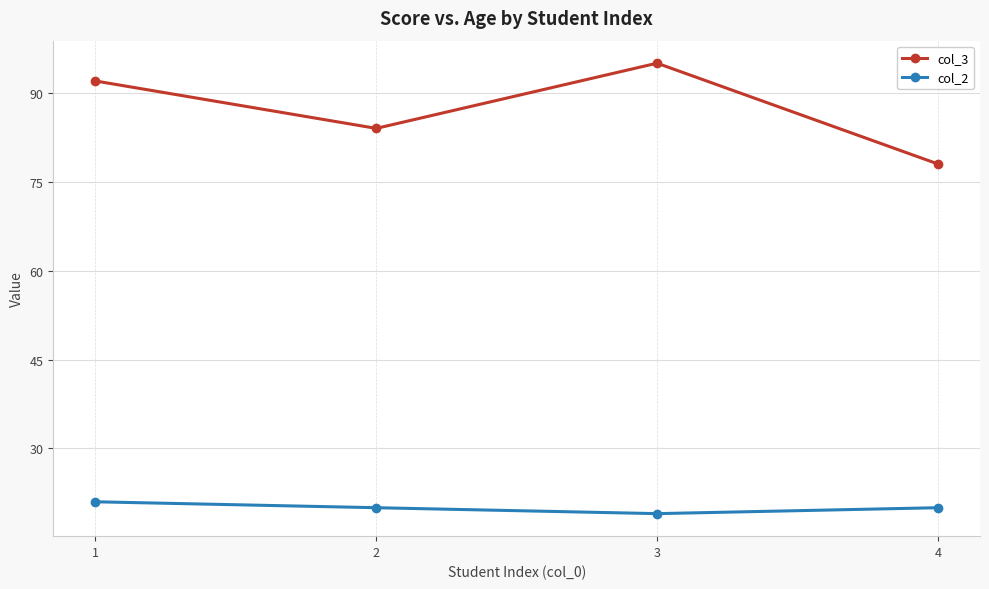

True or false: col_3 and col_2 intersect in this chart.

False